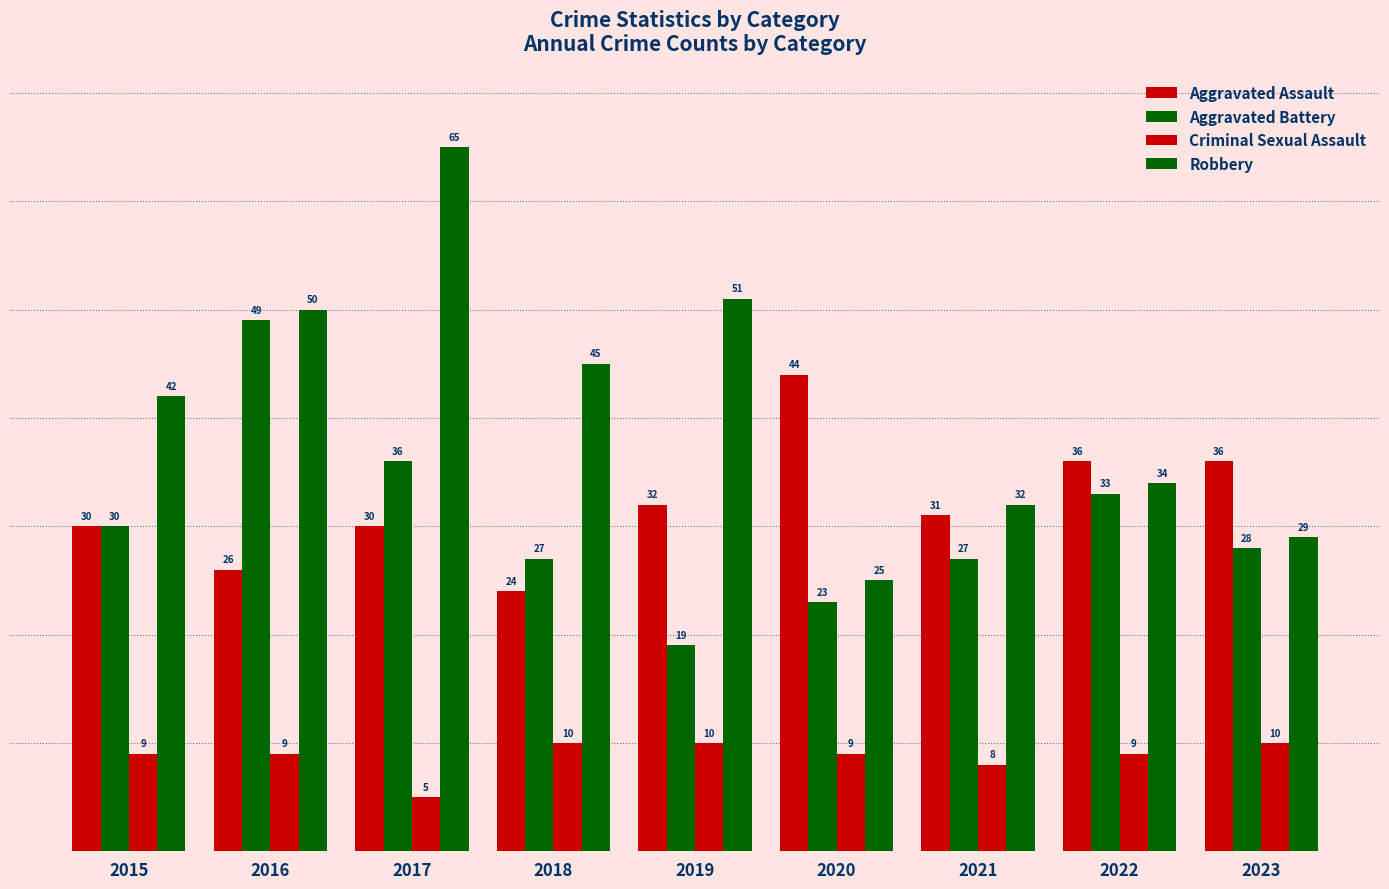

The value of Aggravated Assault at 2016 is 8. True or false?

False